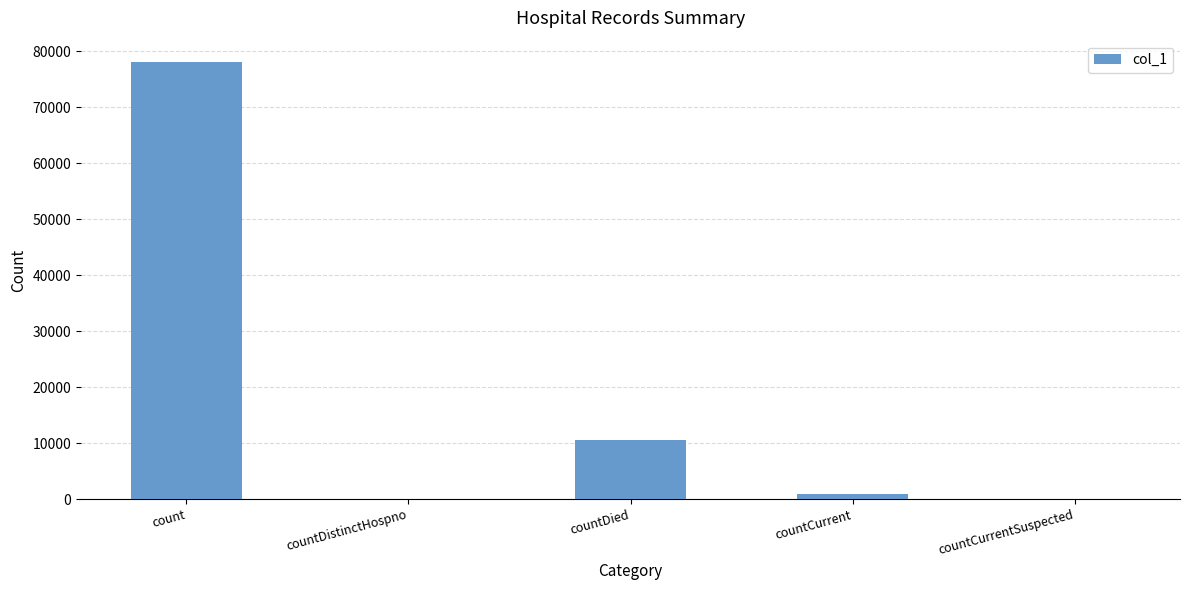

Are the bars grouped side by side (vs. stacked)?

No